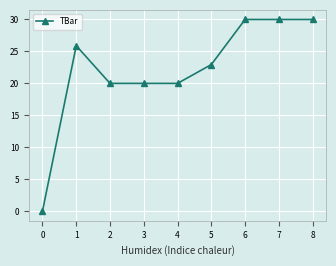

What is the ratio of the value at 2 to the value at 6?

0.7